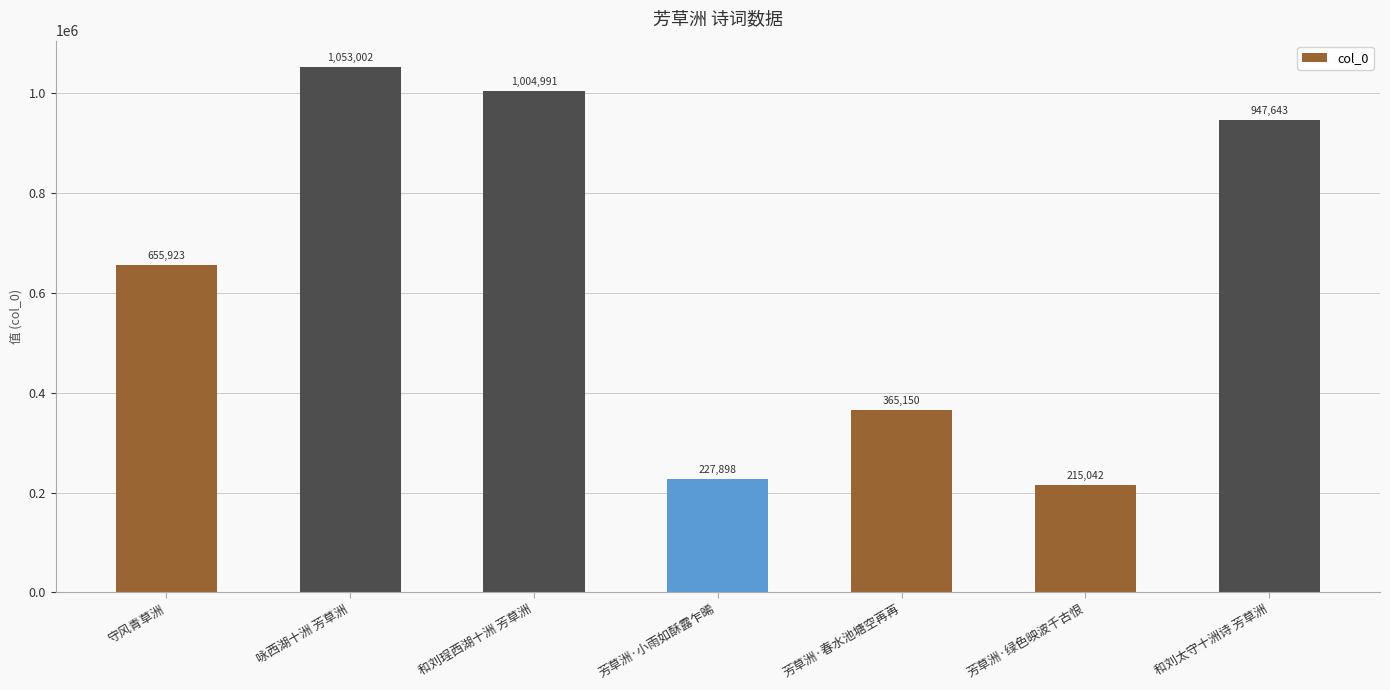

What is the greatest value displayed?

1053002